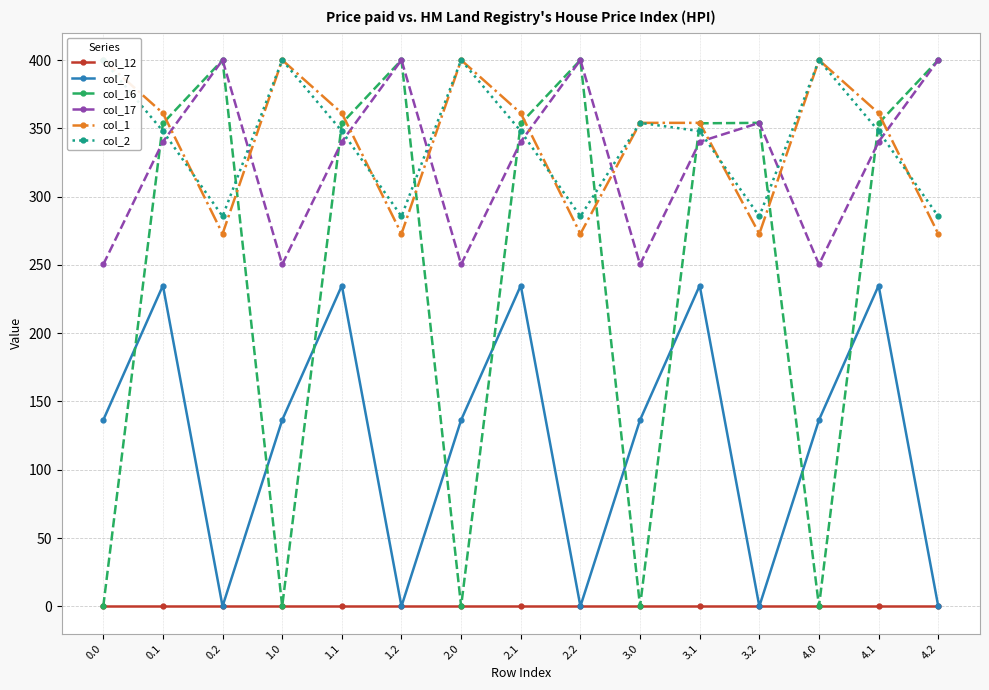

True or false: col_7 and col_12 cross at least once.

False